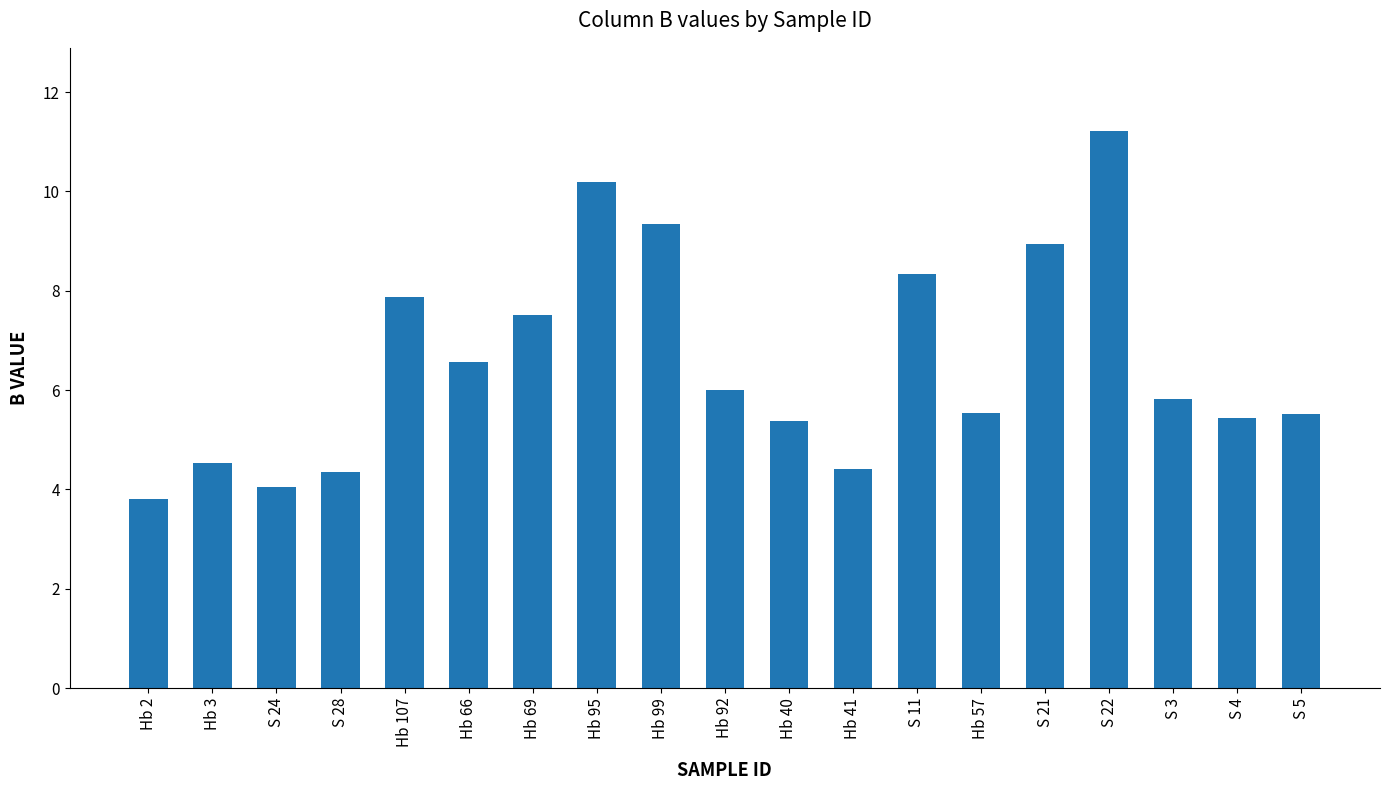

What is the label of the 15th bar from the right?

Hb 107